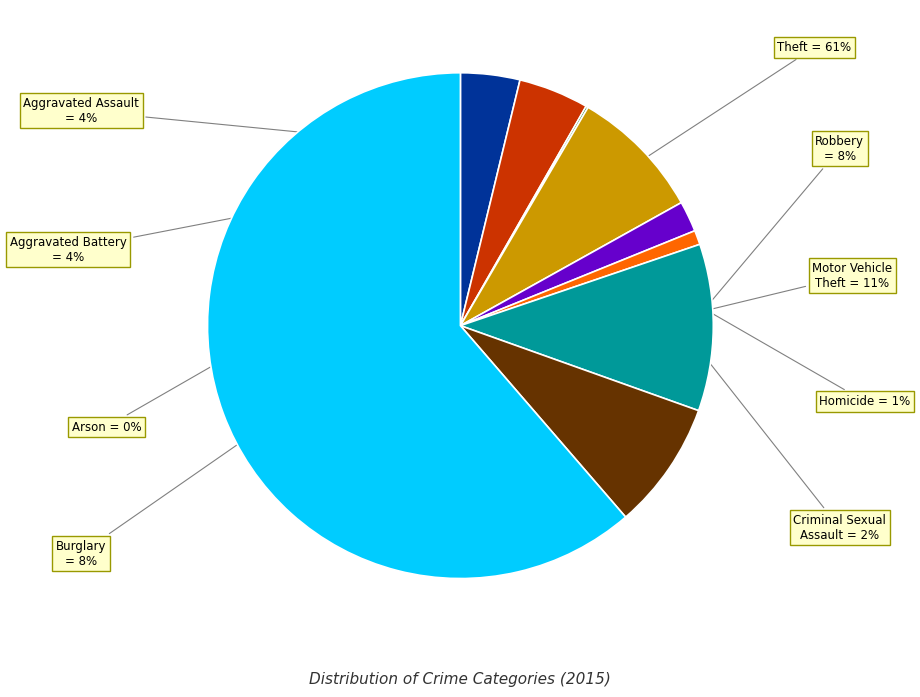

To the nearest percent, what is the average slice percentage?

11%